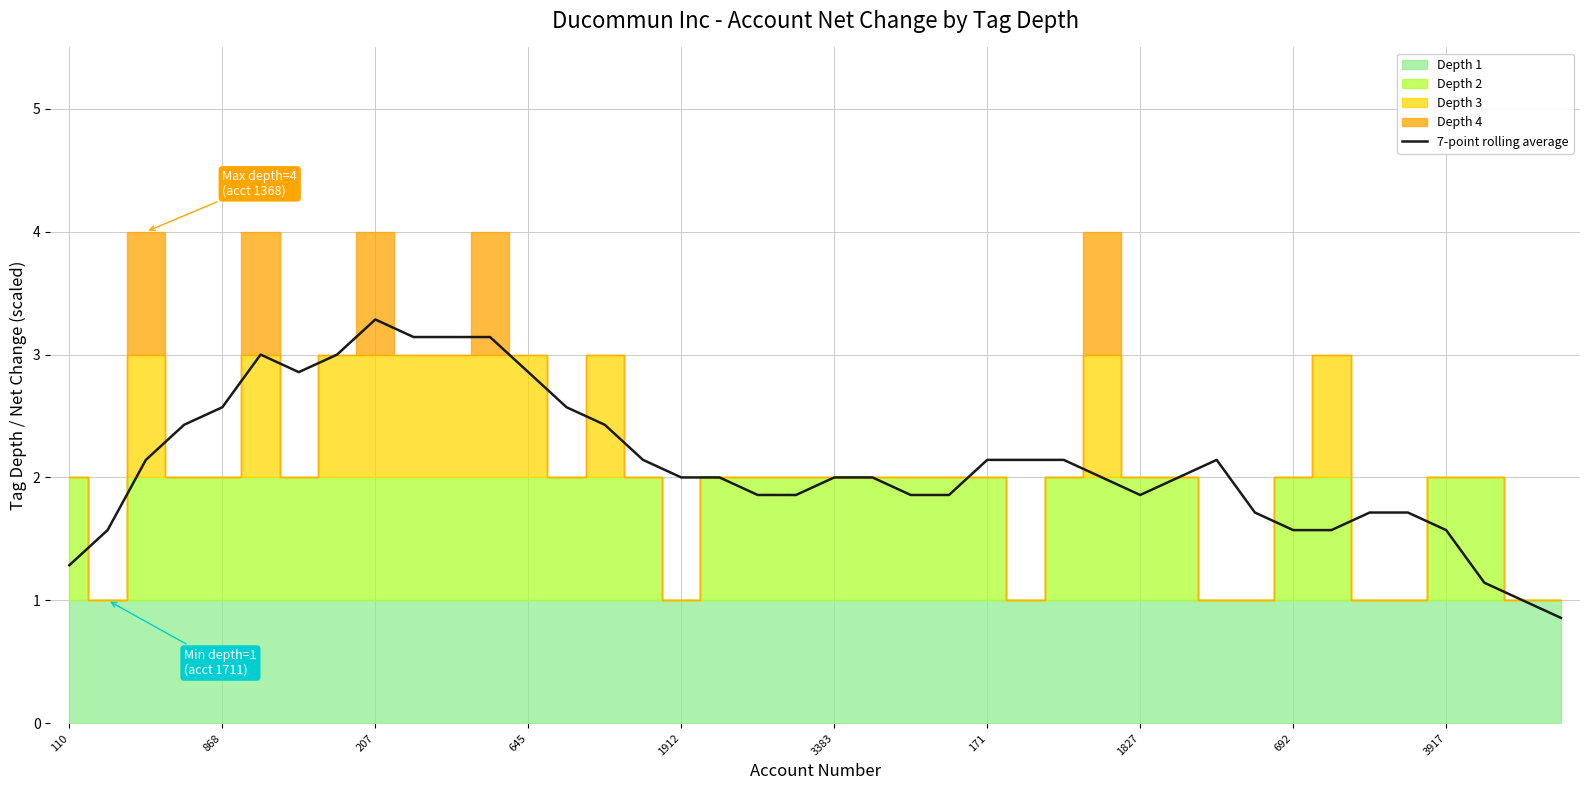

What is the label of the 7th point from the right?

33